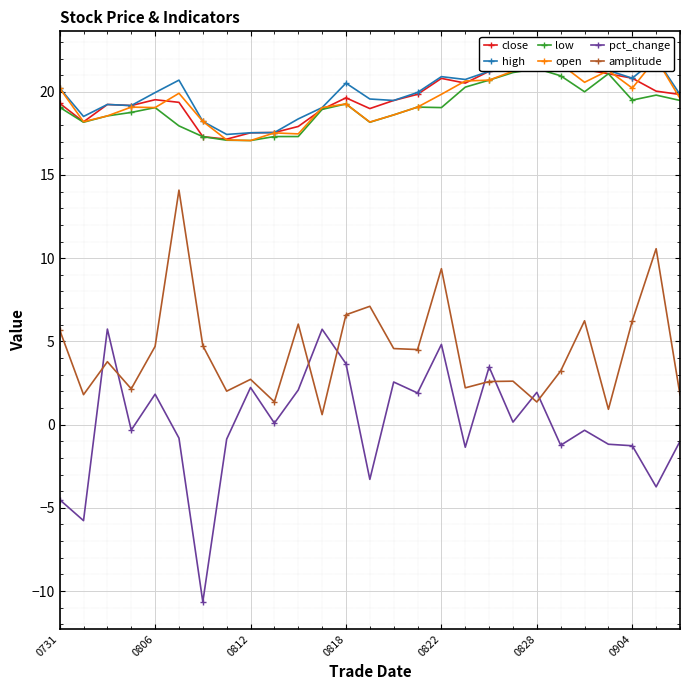

Read the amplitude value at 0812.

2.7